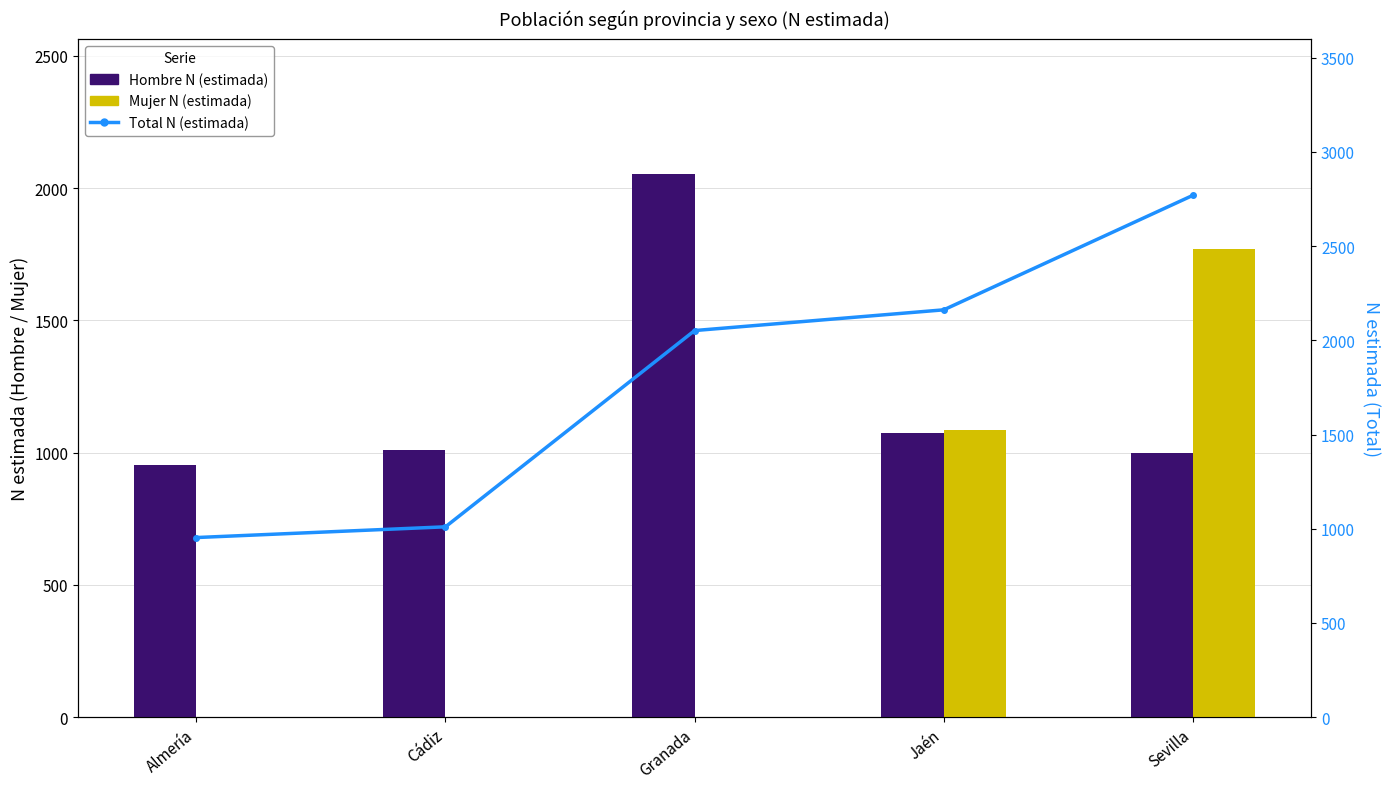

How many data points in Total N (estimada) are above 2052?

2